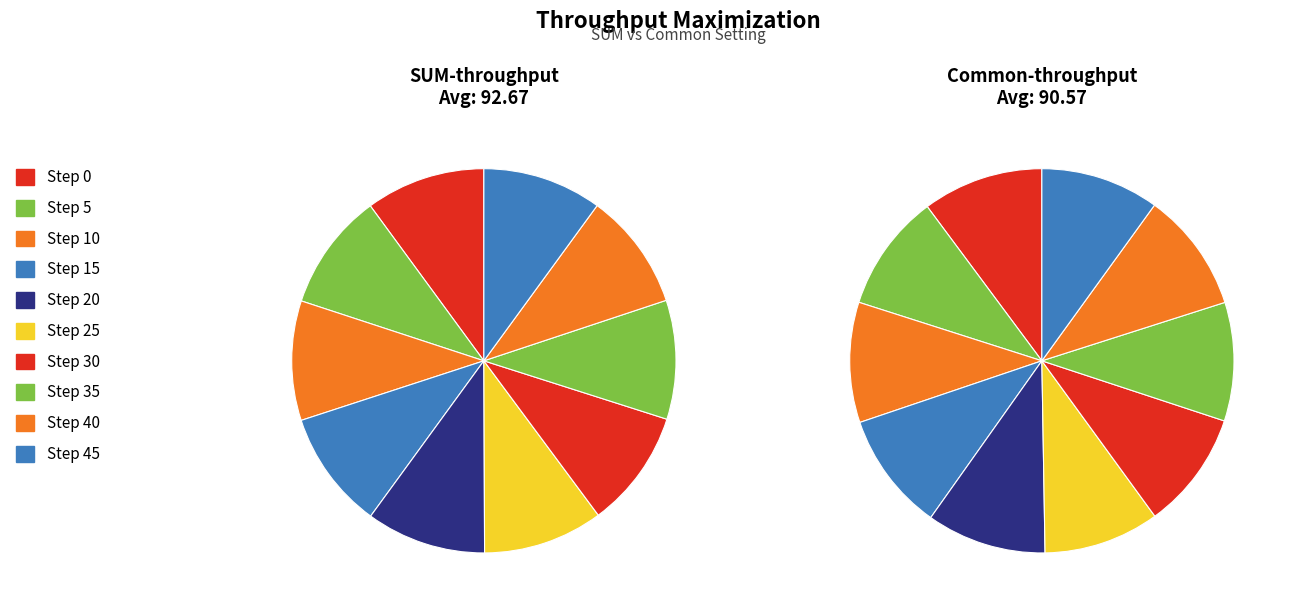

What is the difference between the highest and lowest values at 5?

2.3